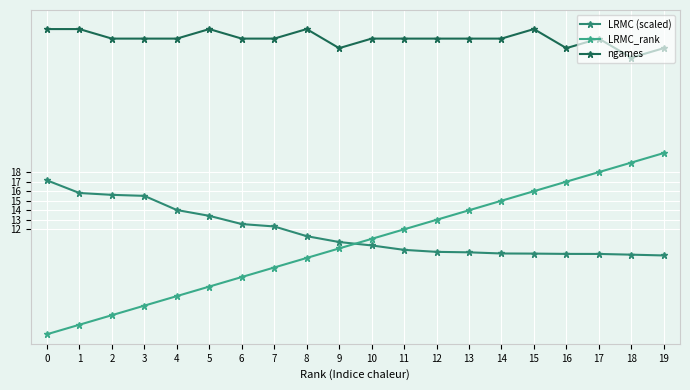

Which series changed the most between 7 and 11?

LRMC_rank